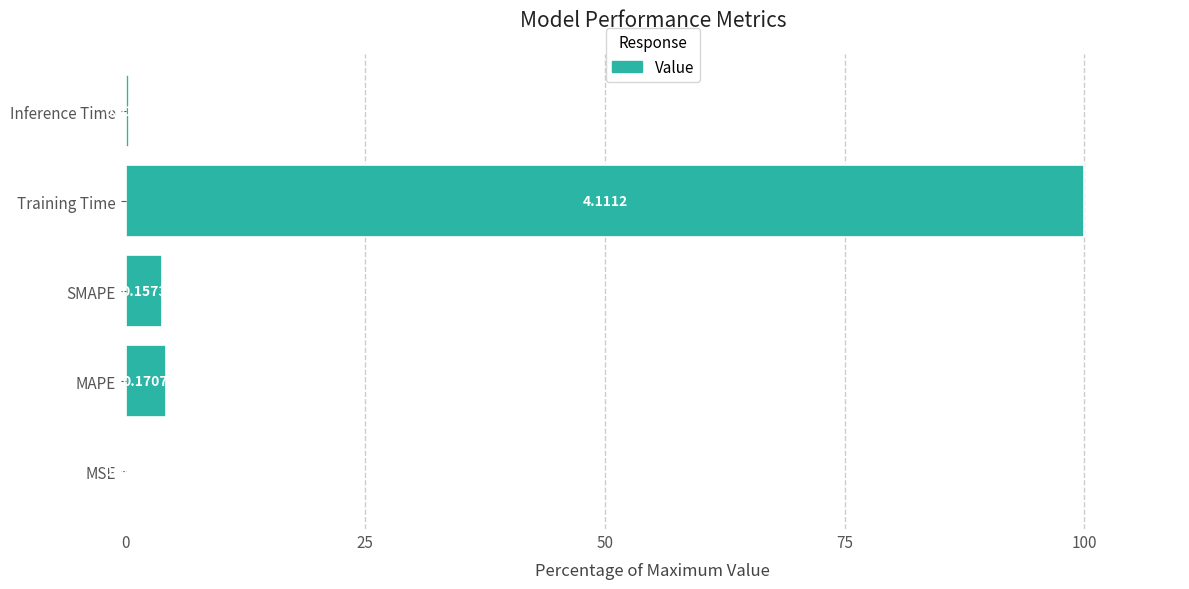

What is the sum of all values?

108.4